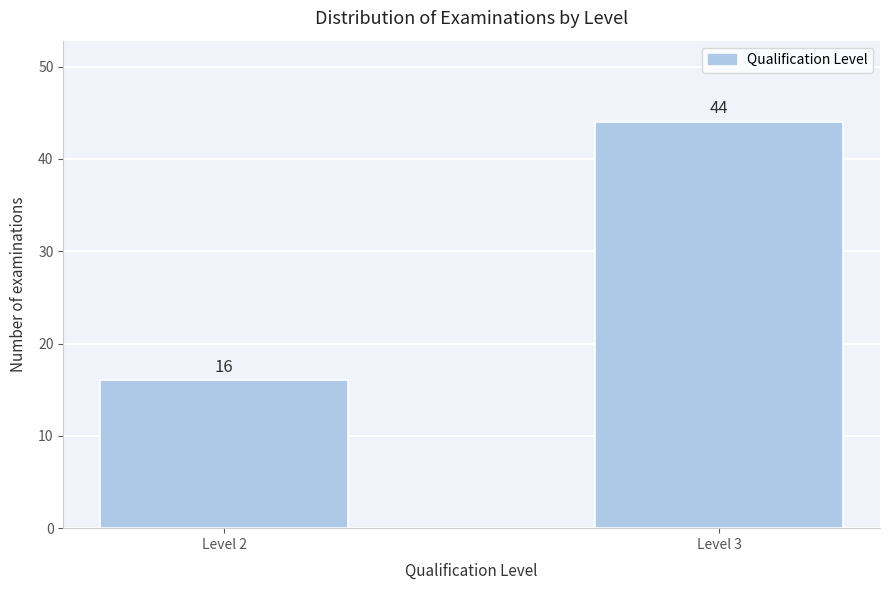

Reading left to right, transcribe all the data shown in this chart.

Level 2=16	Level 3=44